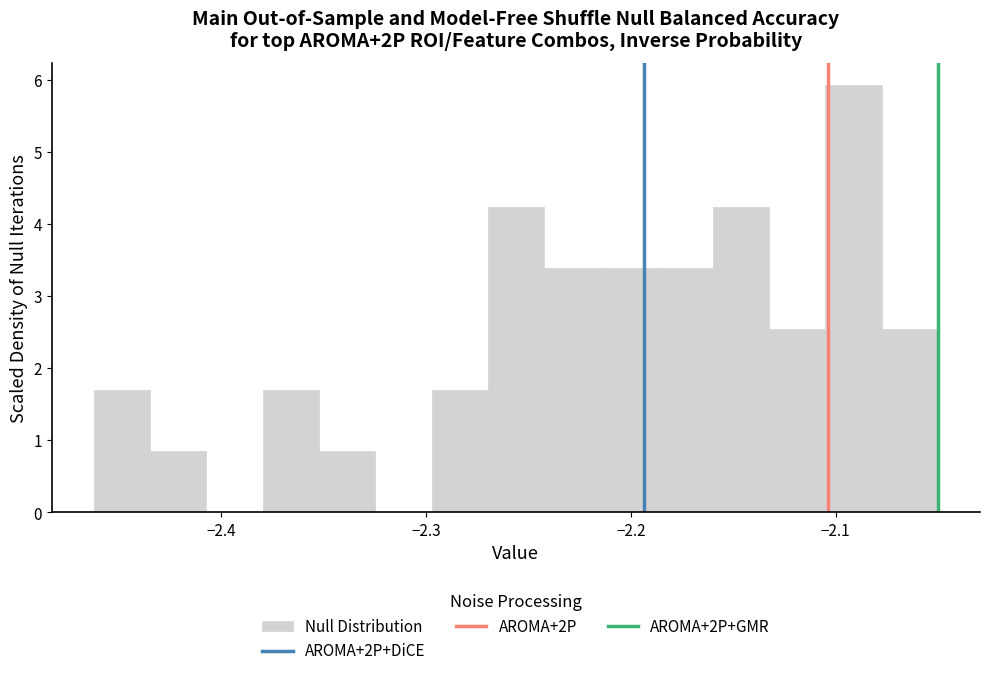

Read against the x-axis, roughly where is the centre of the tallest bar?

-2.09